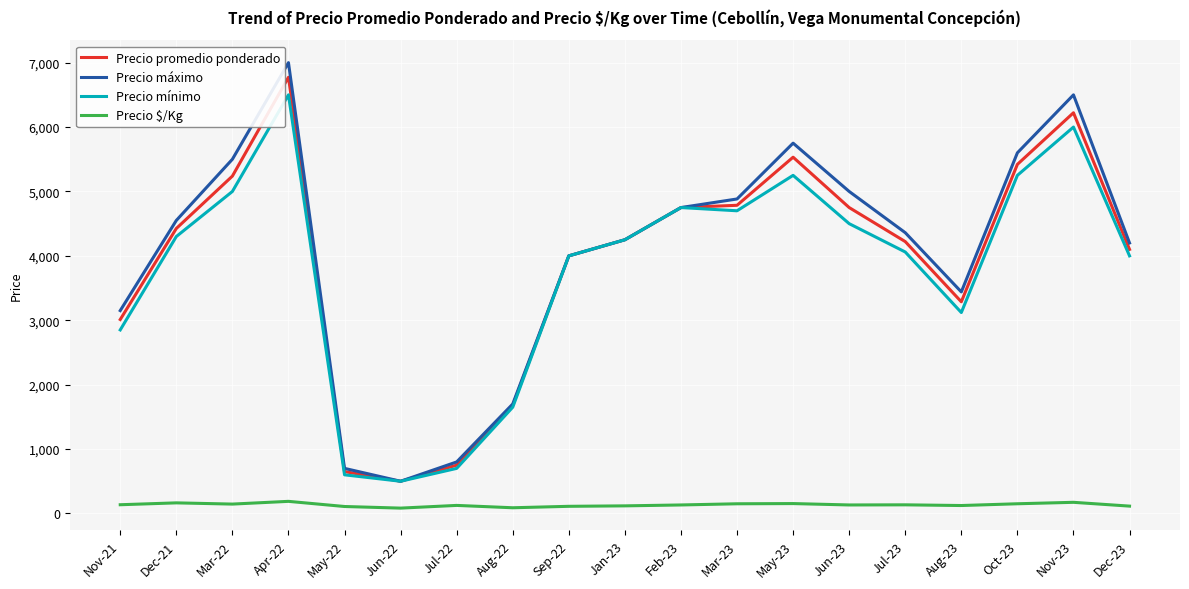

What is the difference between the Precio mínimo values at Dec-23 and Aug-22?

2350.0